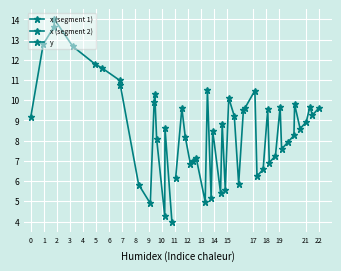

At how many categories does at least one series exceed 6?

17